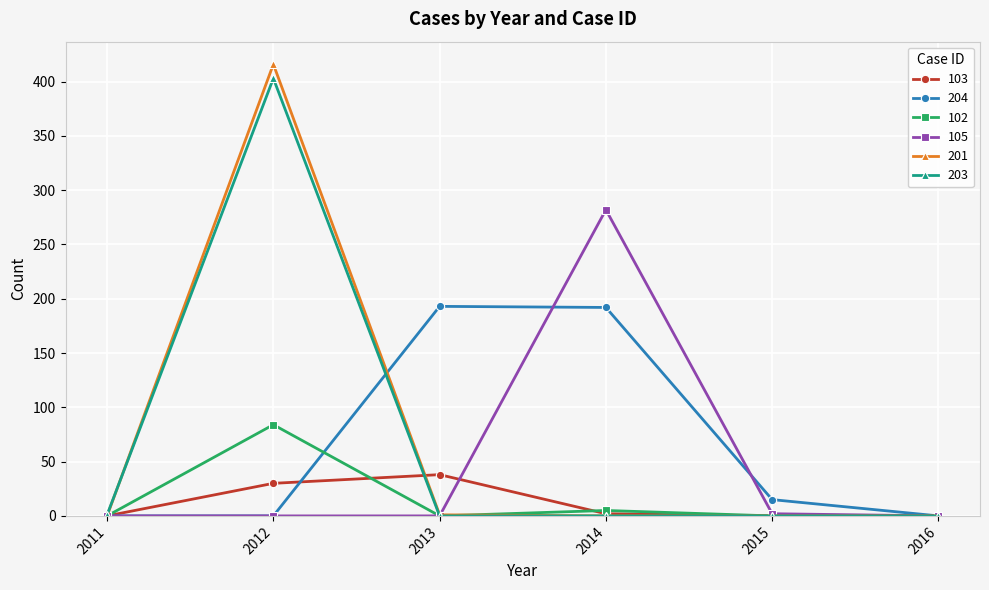

How many data points in 203 are above 0?

2